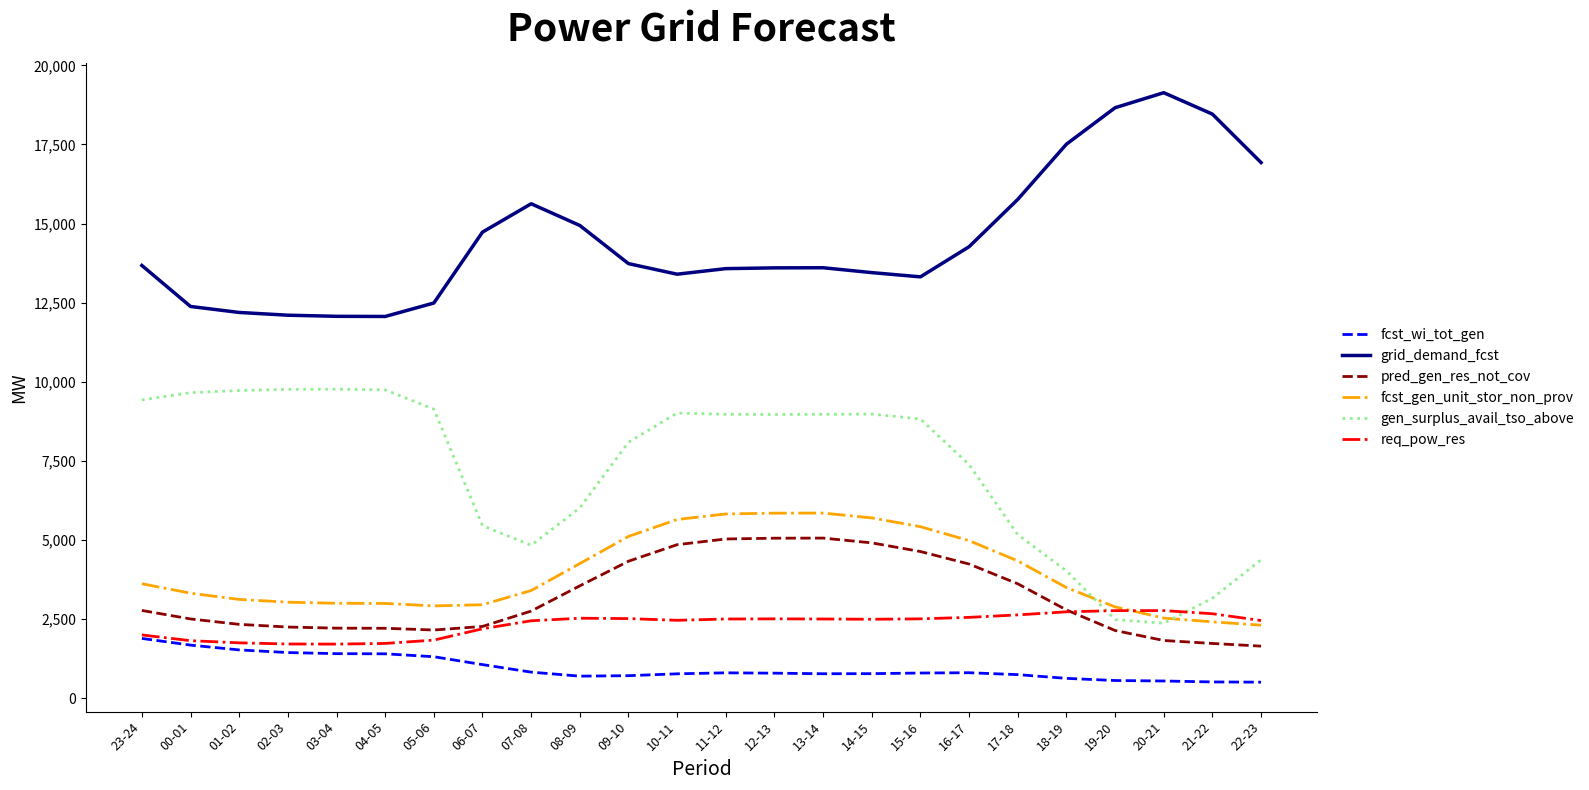

Rank the series by their maximum value, from highest to lowest.

grid_demand_fcst, gen_surplus_avail_tso_above, fcst_gen_unit_stor_non_prov, pred_gen_res_not_cov, req_pow_res, fcst_wi_tot_gen